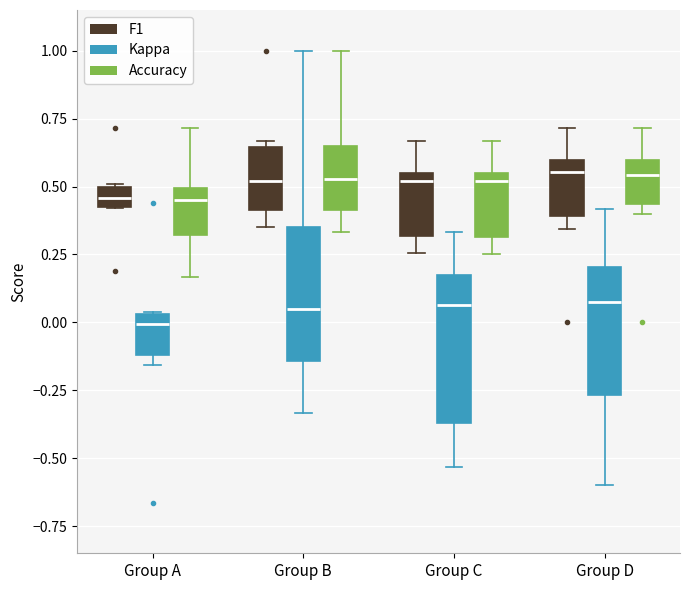

Where is the lower edge of the box for Group C (Accuracy) on the y-axis? The values are not printed on the chart, so give them approximately, as read against the axis.

0.30